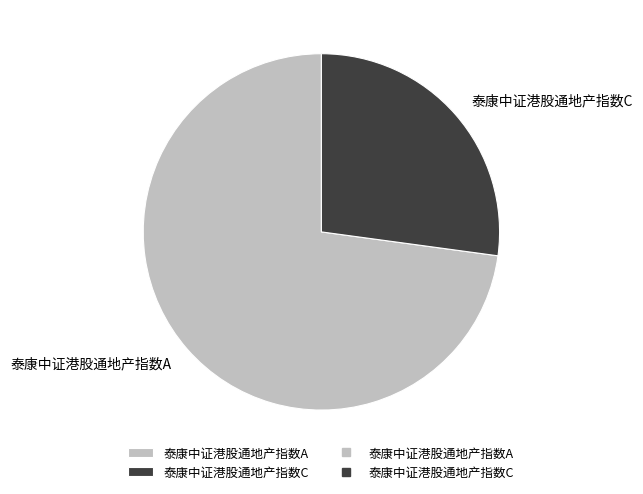

Is it true that 泰康中证港股通地产指数C is 38% of the pie?

False